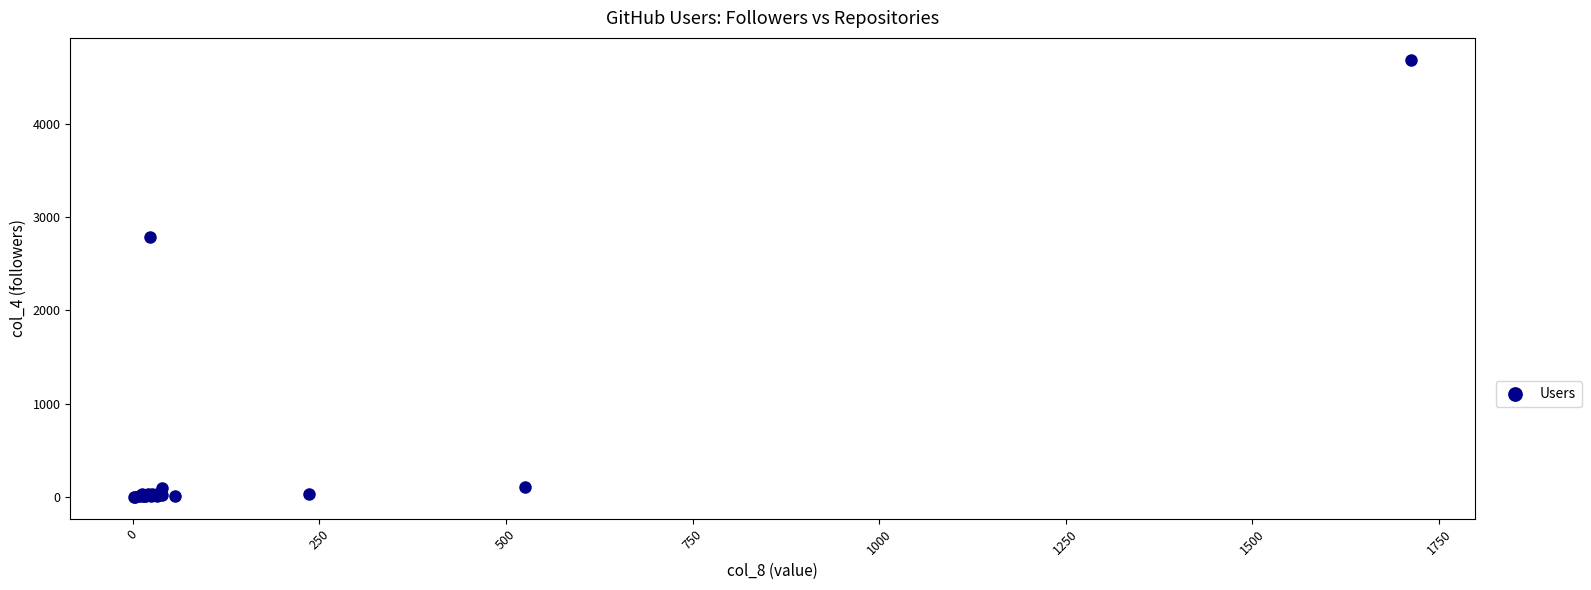

What Y value in the scatter plot is closest to 2343?

2787